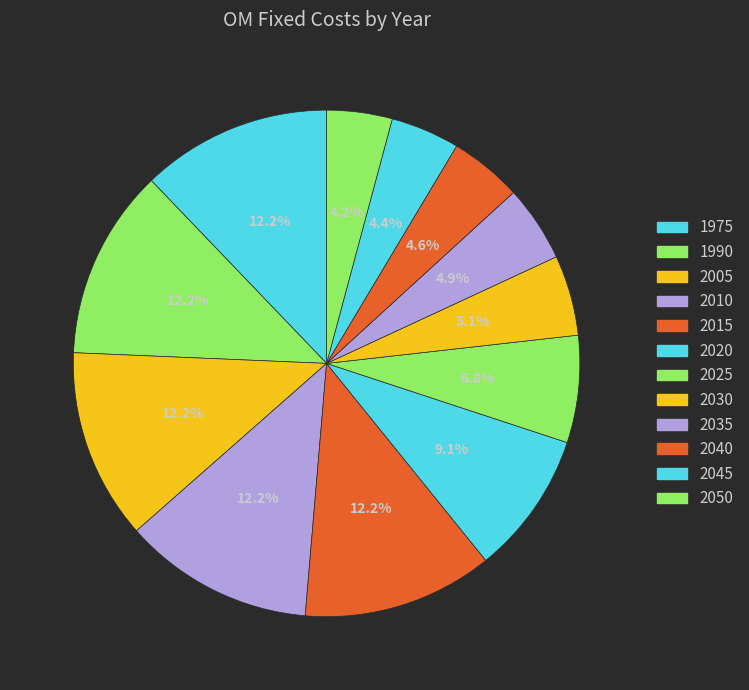

True or false: 2010 accounts for 12% of the total.

True